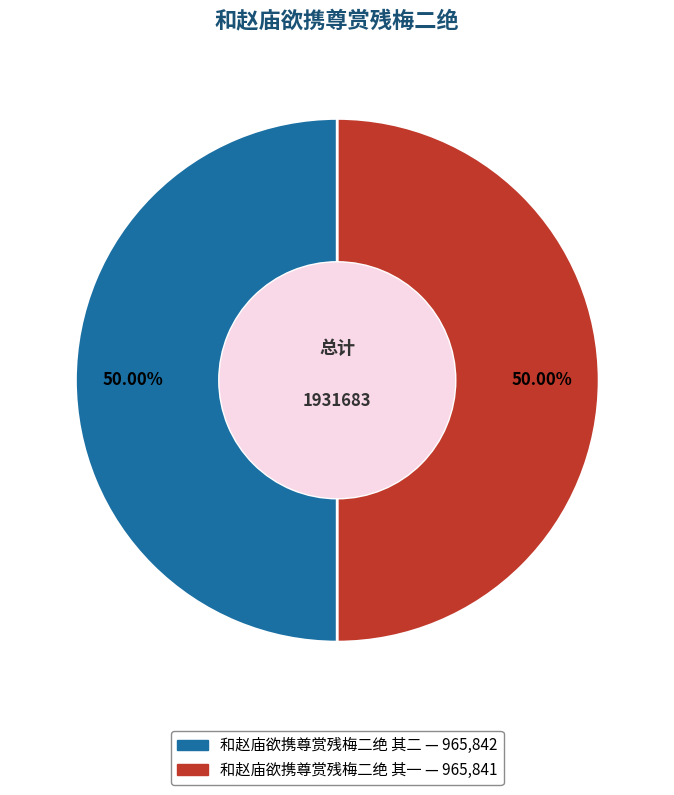

What is the ratio of the value at 和赵庙欲携尊赏残梅二绝 其二 to the value at 和赵庙欲携尊赏残梅二绝 其一?

1.0